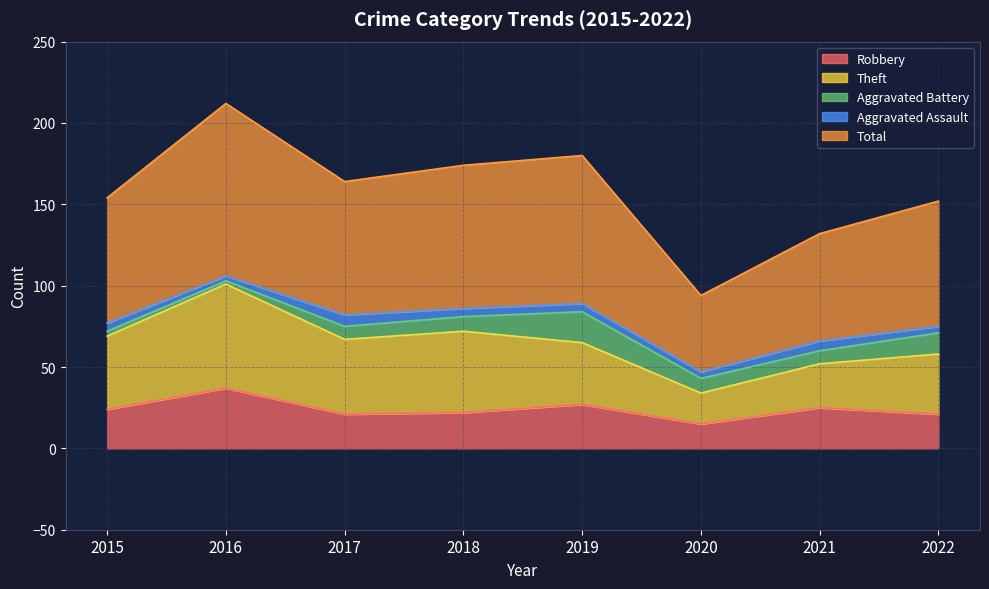

In Aggravated Battery, how many points are higher than both neighbors (excluding endpoints)?

1